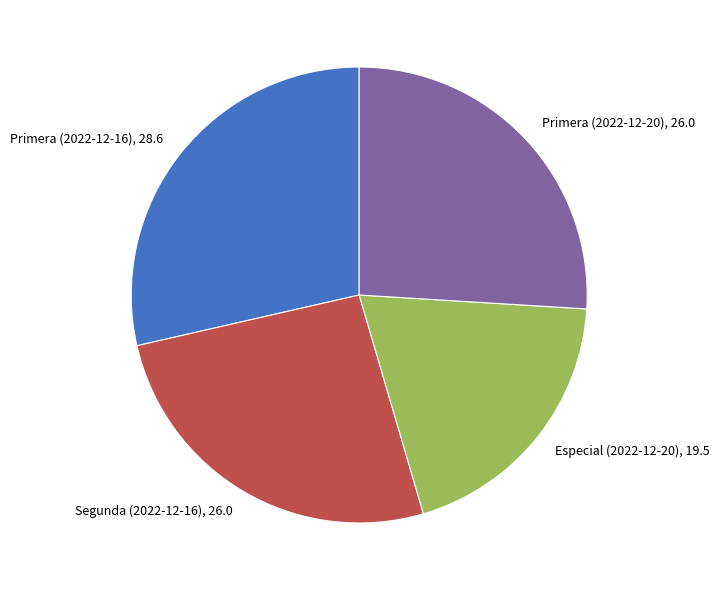

Count the number of slices in the pie.

4